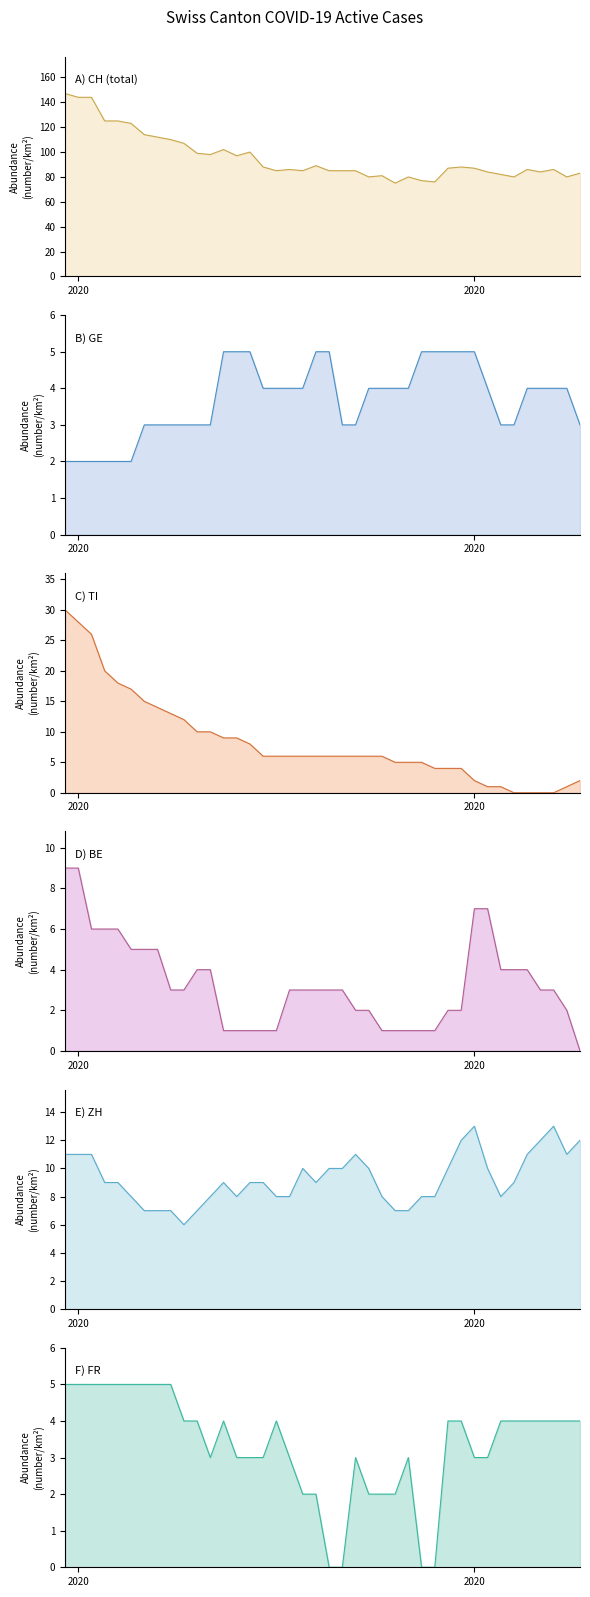

What is the value of the GE point at the 2nd from the left?

2